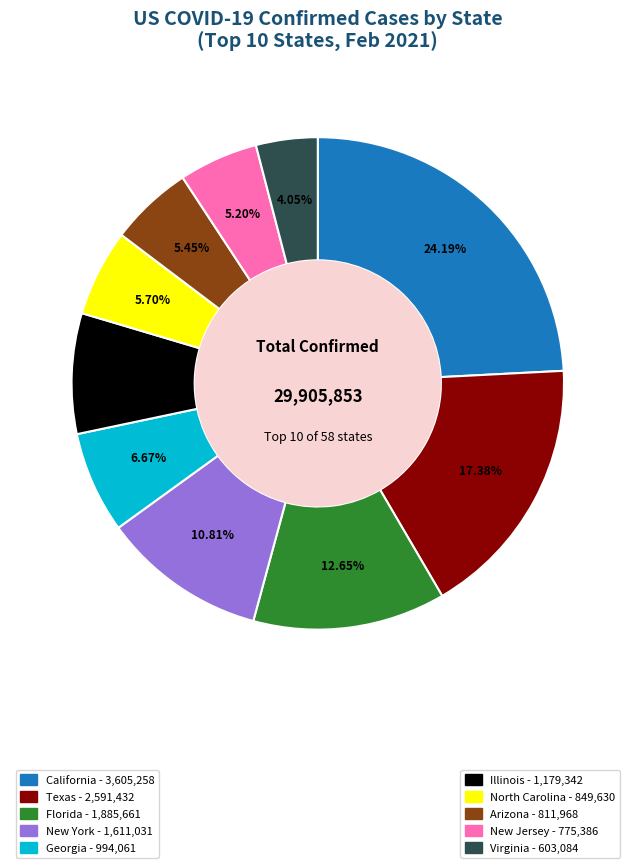

Is there a majority slice in this chart?

No